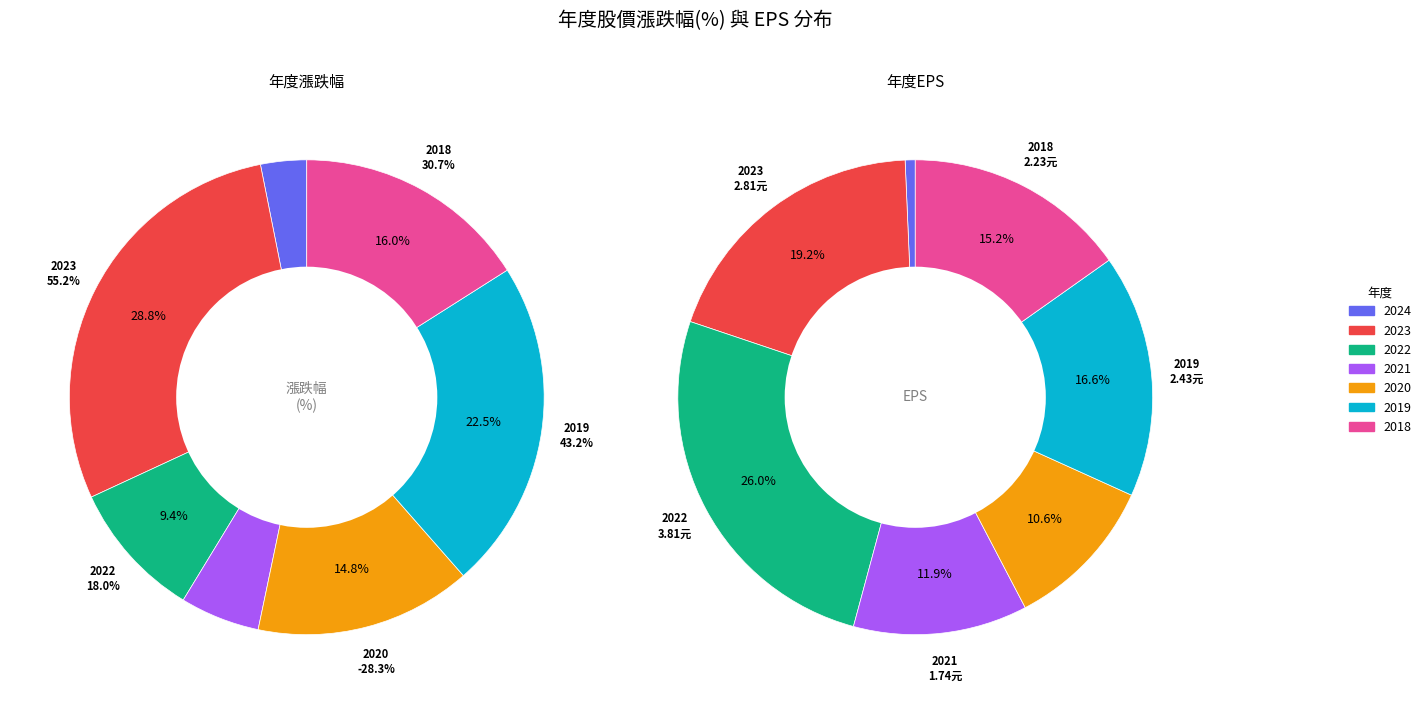

Does any single category account for the majority?

No